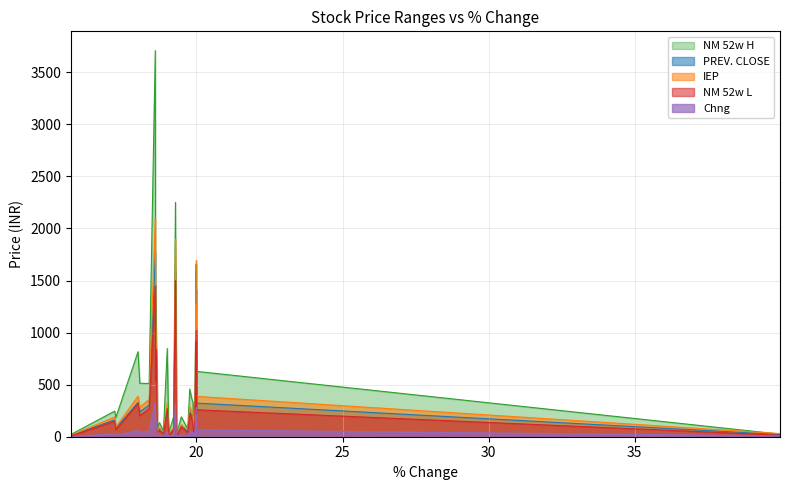

How many lines are shown in the chart?

5